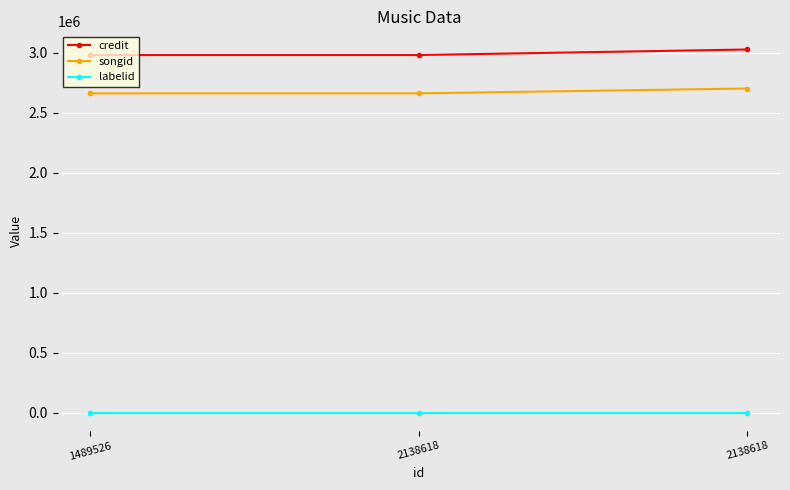

Does the chart have visible grid lines?

Yes